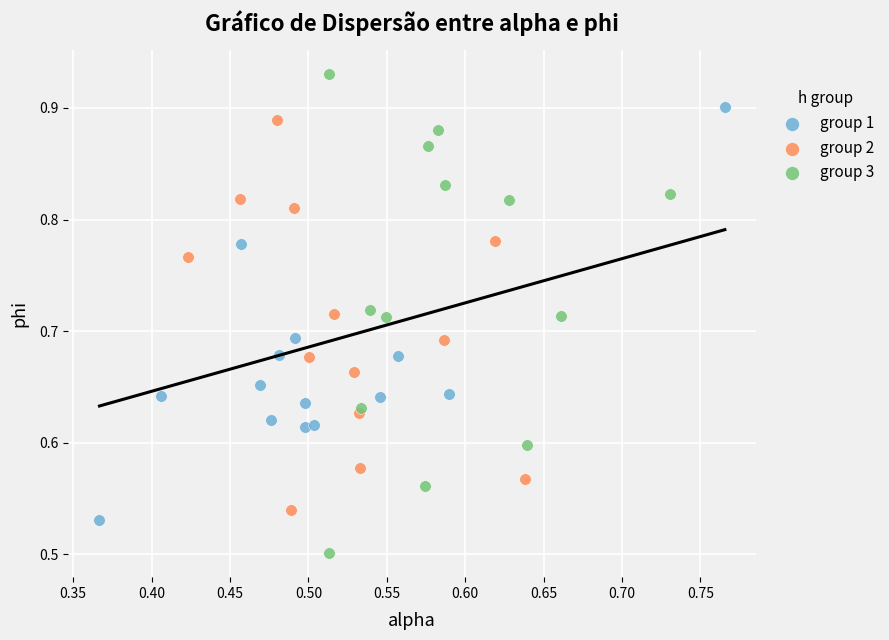

Which series has the widest spread of Y values?

group 3